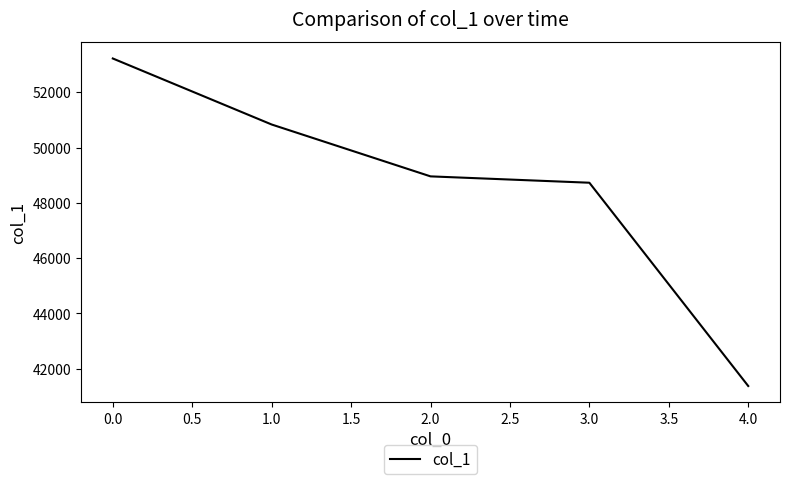

What is the ratio of the value at 2.0 to the value at 0.0?

0.9